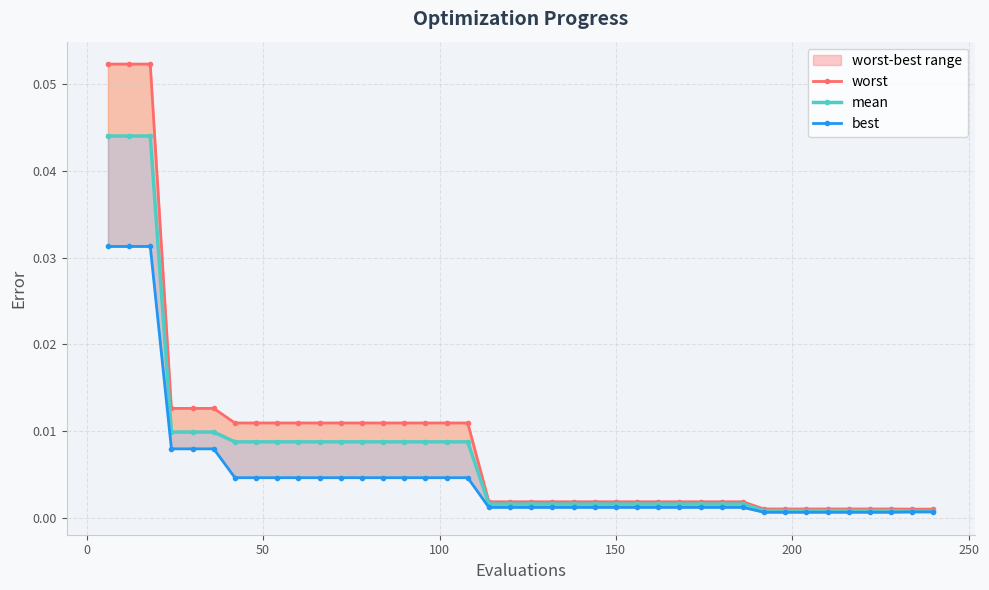

Is the value of best at 36 greater than the value of mean at 33?

No